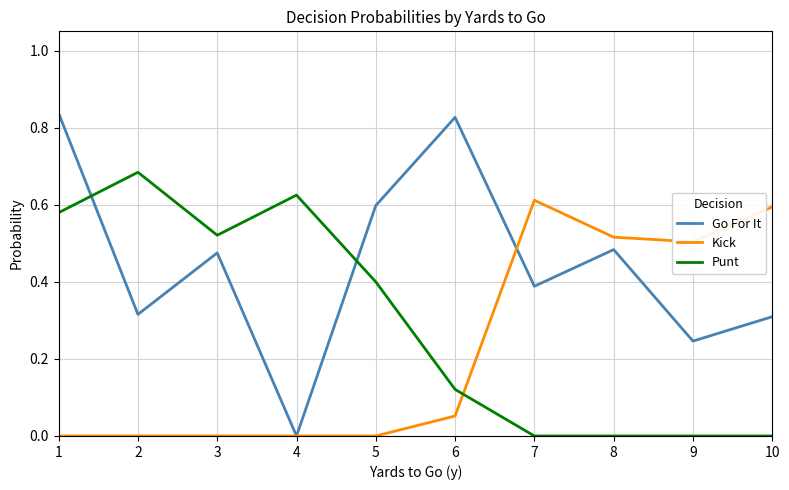

What is the total value across all series at 3?

1.0